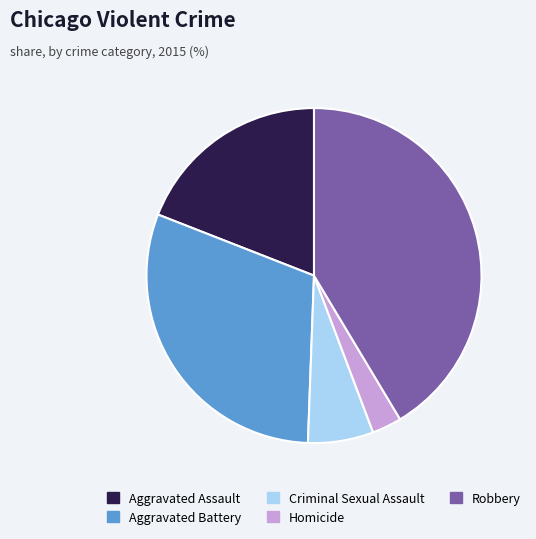

Is it true that Aggravated Battery is 19% of the pie?

False